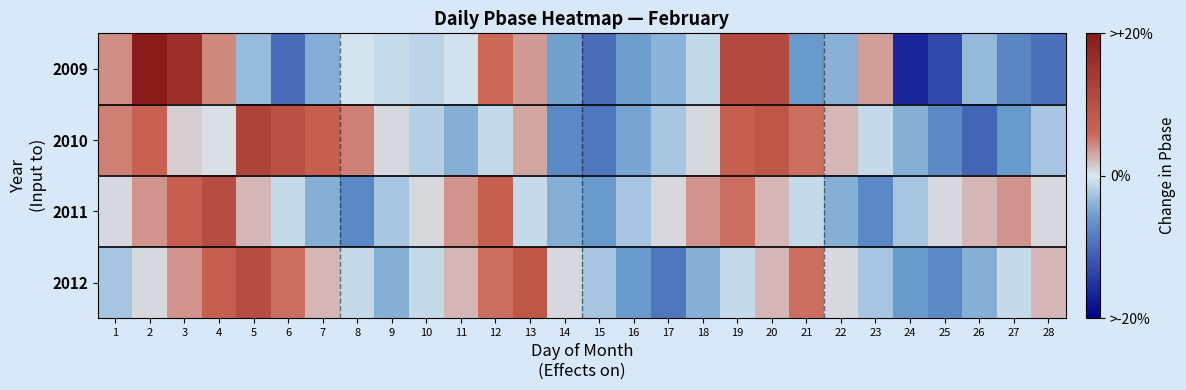

Which category has the highest value across all series?

2